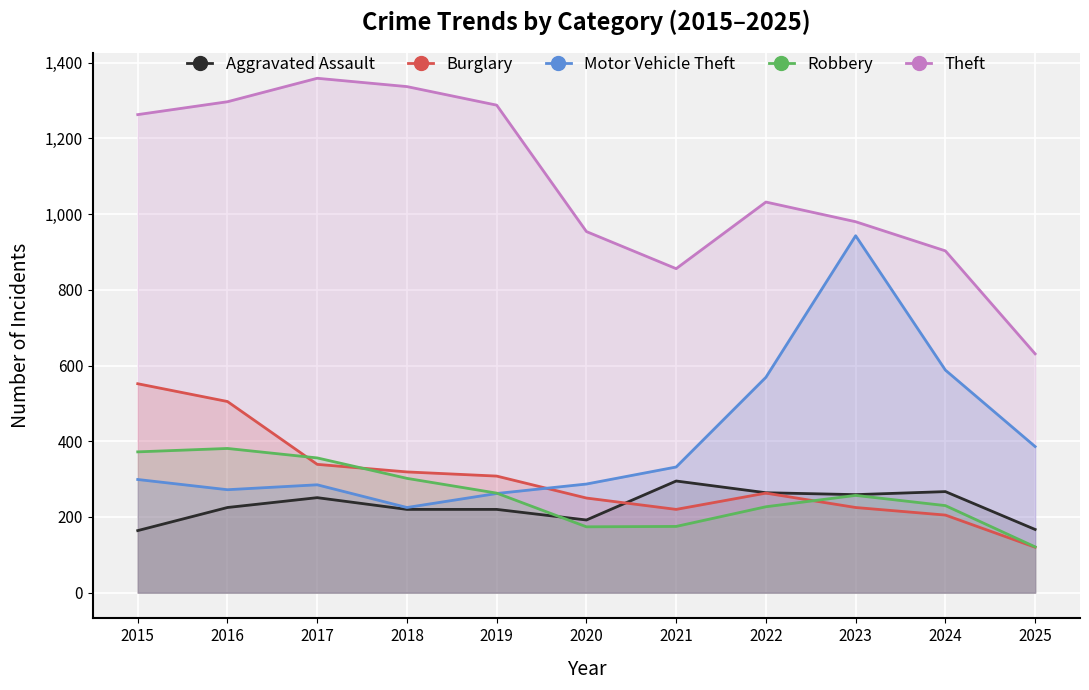

How many values in the Theft series exceed 1032?

5